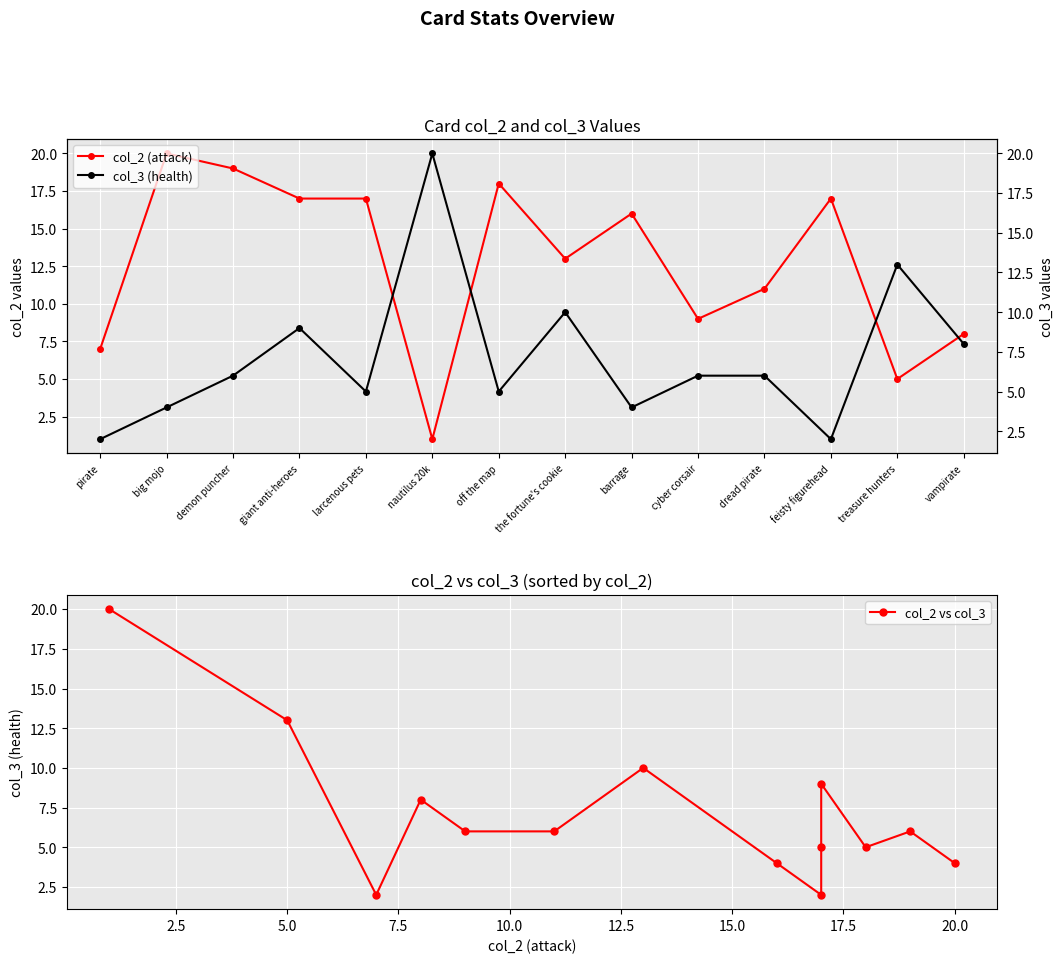

Between nautilus 20k and the fortune's cookie, which series saw the biggest shift?

col_2 (attack)